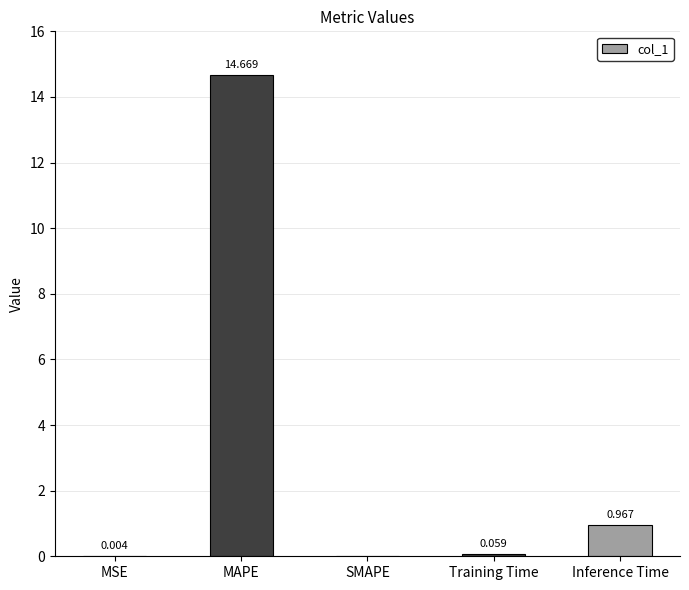

Which category has the highest value across all series?

MAPE